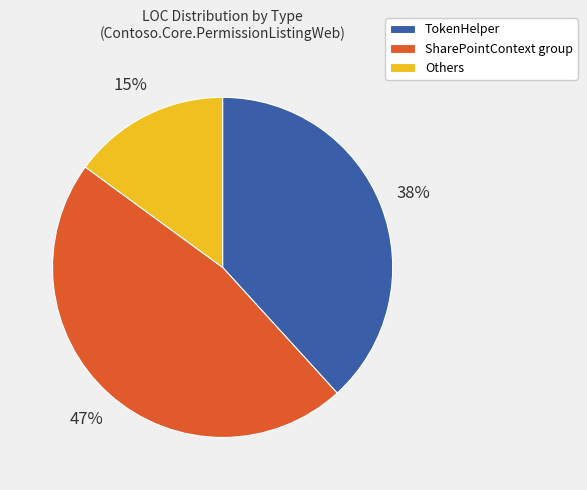

What percentage is the SharePointContext group slice, to the nearest percent?

47%